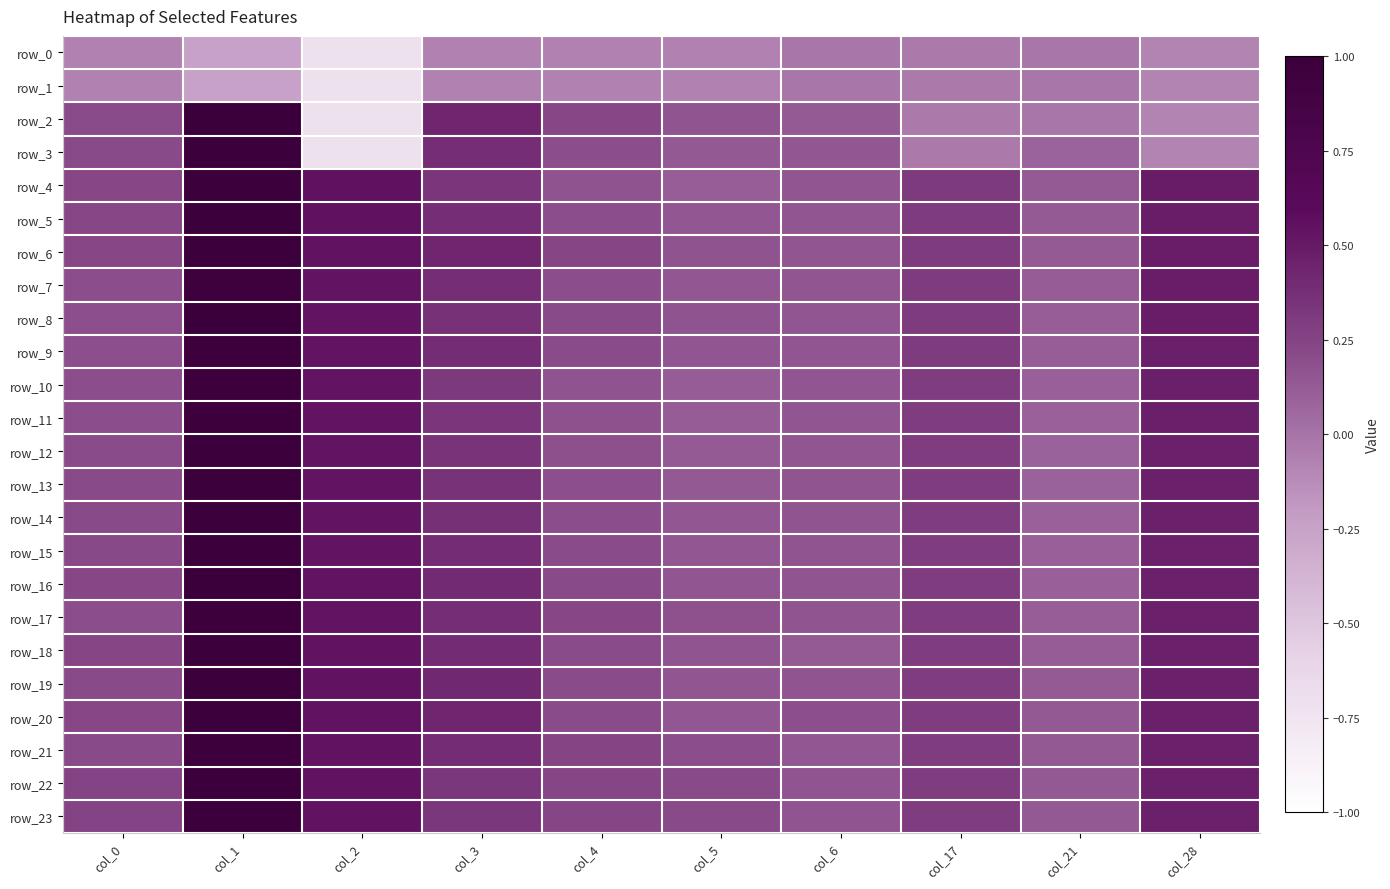

Which label corresponds to the smallest value in the chart?

col_2